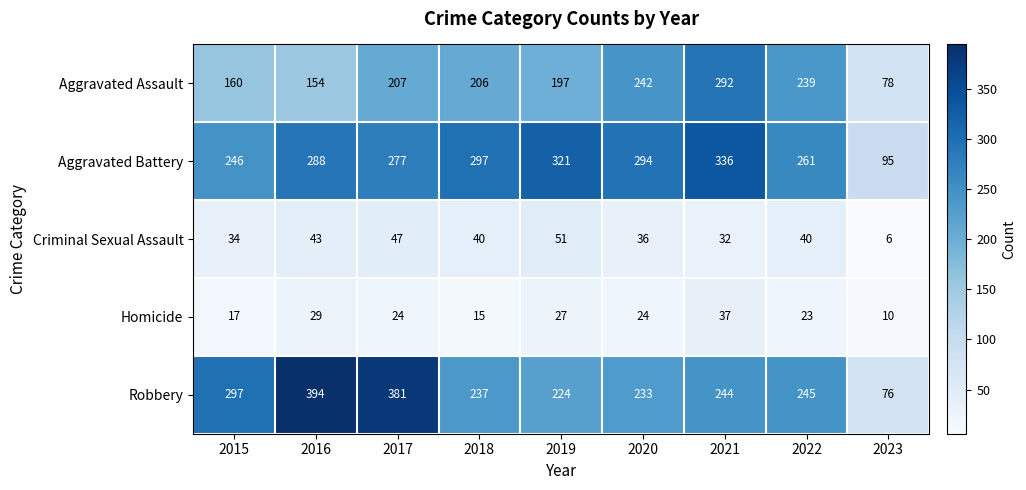

The Aggravated Battery series shows 165 at 2017. True or false?

False